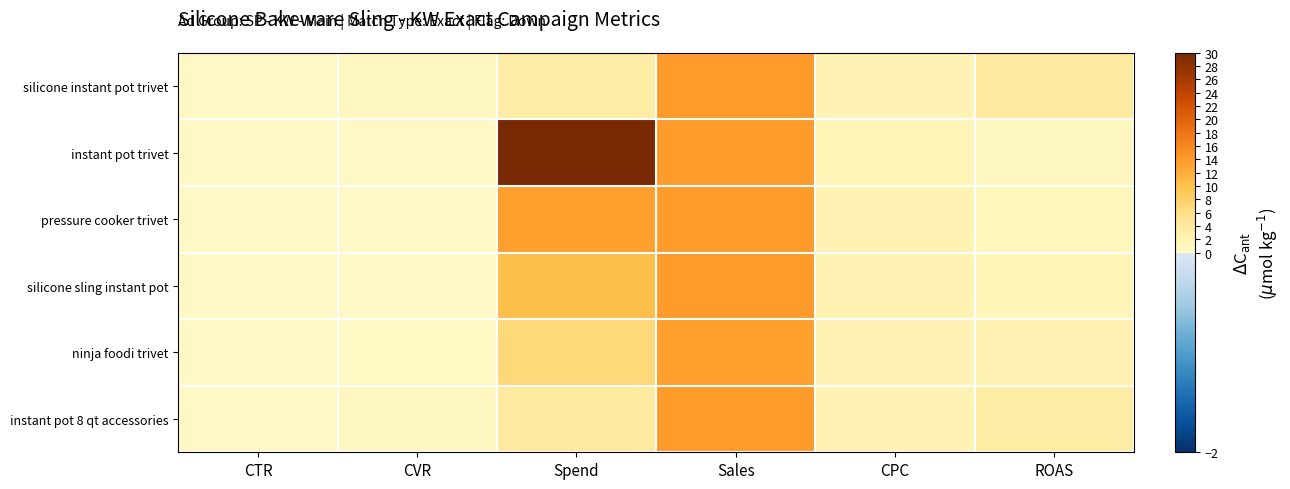

Between CTR and CPC, which series saw the biggest shift?

instant pot 8 qt accessories